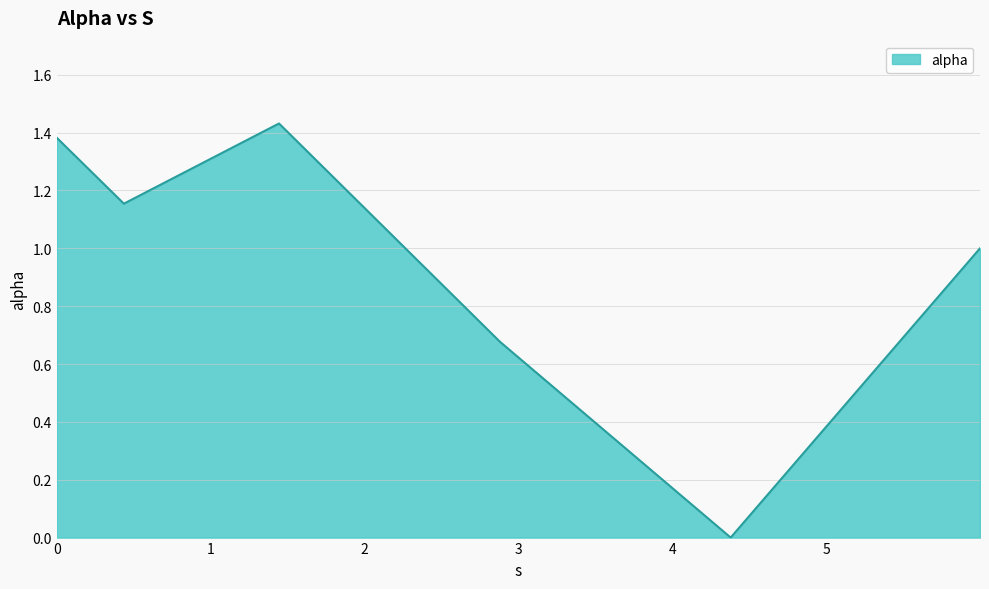

What is the difference between the maximum and second lowest values?

0.8